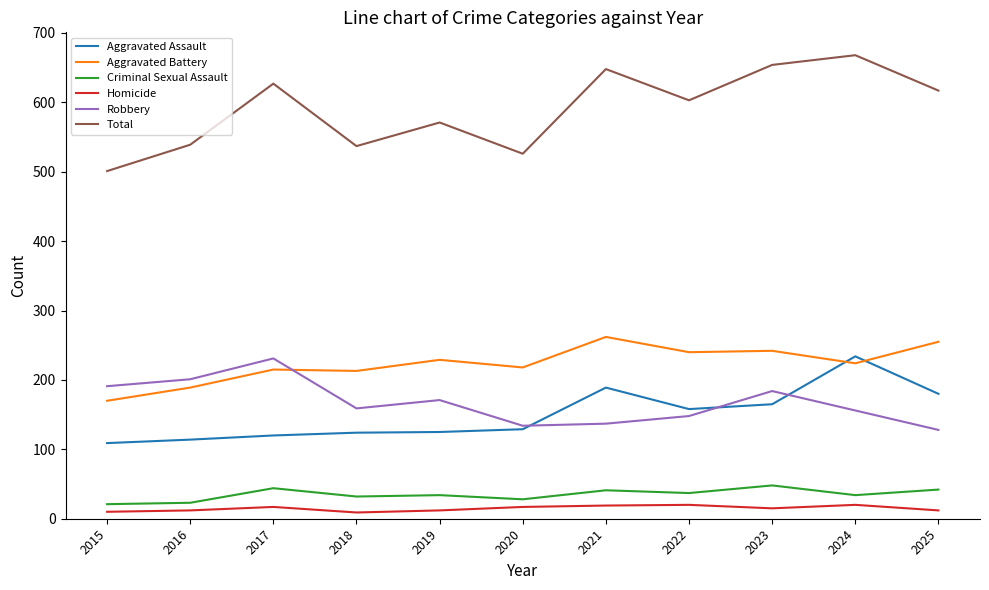

Between 2021 and 2022, which series saw the biggest shift?

Total